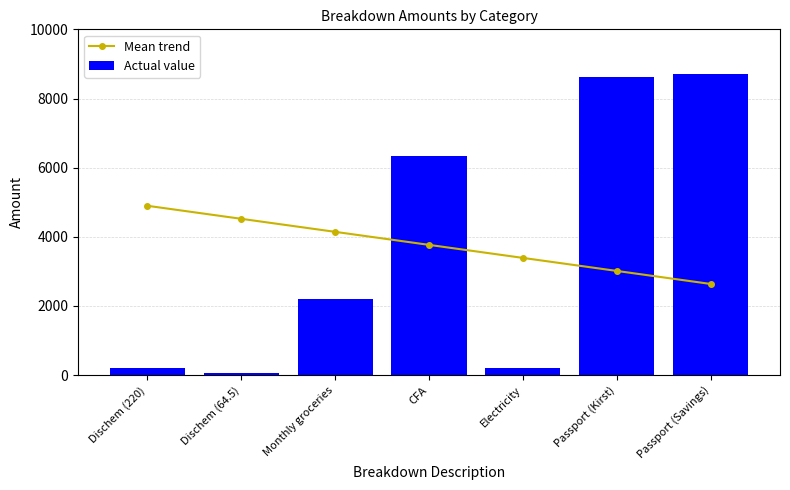

Read the Mean trend value at Passport (Savings).

2637.9